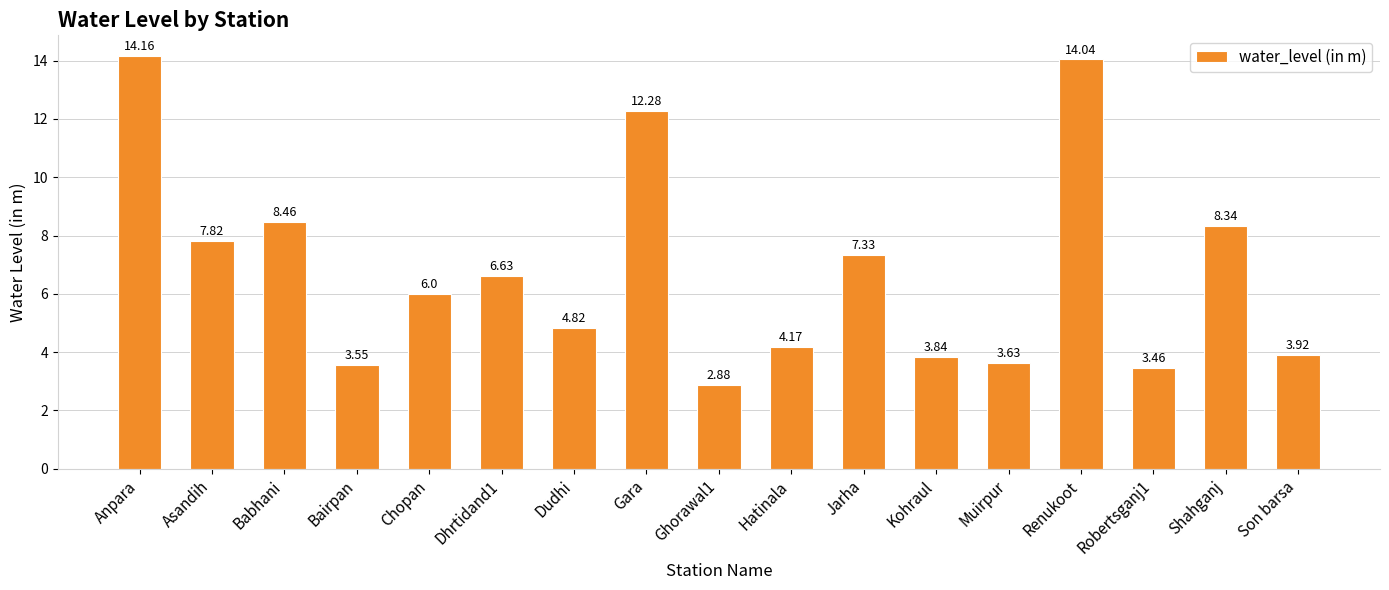

What is the label of the 4th bar from the left?

Bairpan